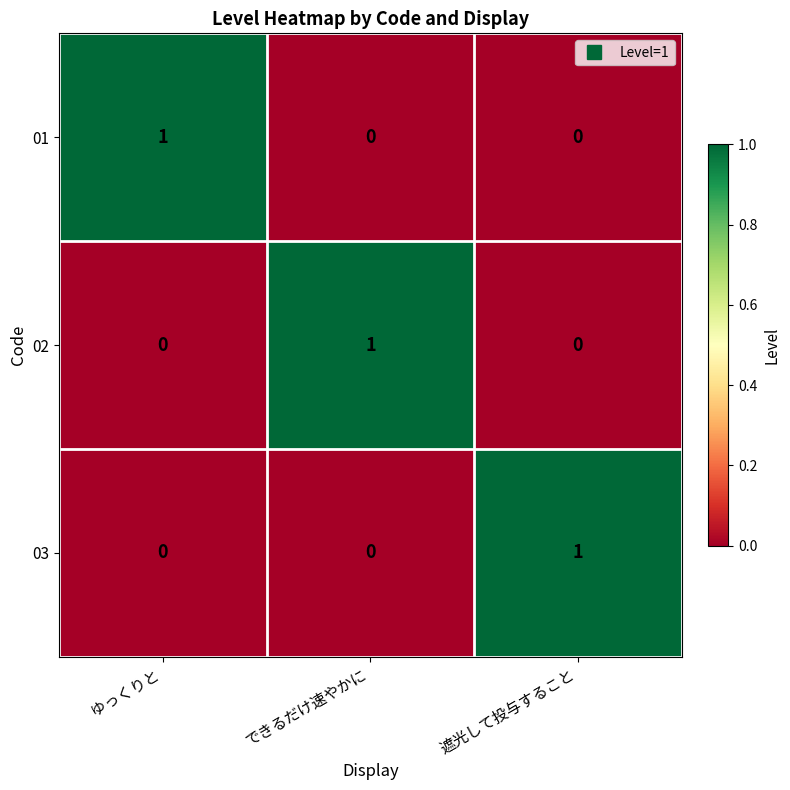

At which label does 01 reach its peak?

ゆっくりと